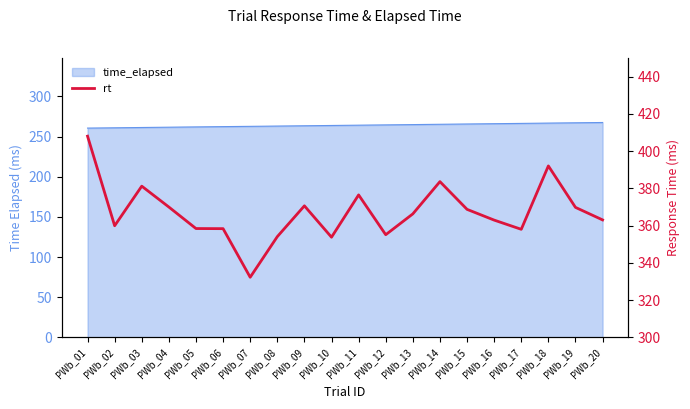

Reading left to right, what are all the values shown in this chart?

PWb_01=408.1	PWb_02=360.0	PWb_03=381.2	PWb_04=370.0	PWb_05=358.5	PWb_06=358.4	PWb_07=332.3	PWb_08=354.1	PWb_09=370.7	PWb_10=353.8	PWb_11=376.5	PWb_12=355.2	PWb_13=366.3	PWb_14=383.6	PWb_15=368.8	PWb_16=363.0	PWb_17=358.1	PWb_18=392.1	PWb_19=369.8	PWb_20=363.1